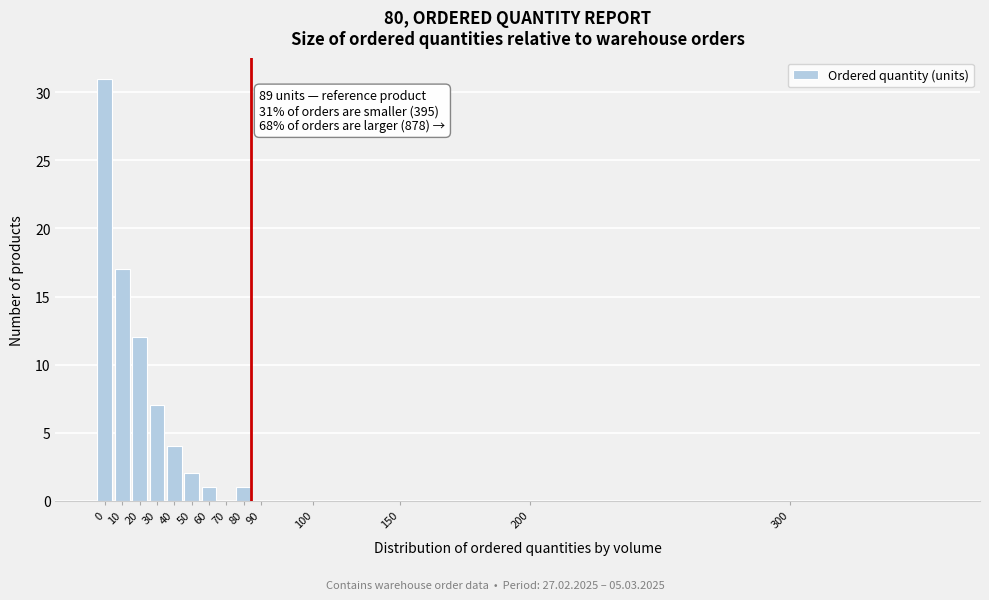

Reading left to right, list all the values displayed in this chart.

0=31	10=17	20=12	30=7	40=4	50=2	60=1	70=0	80=1	90=0	100=0	150=0	200=0	300=0